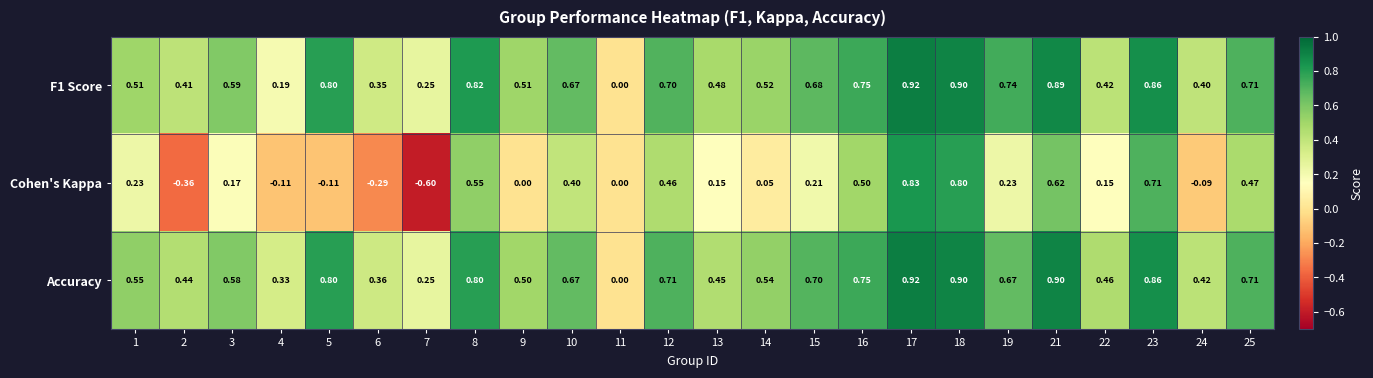

At 22, list the series in order from largest to smallest.

Accuracy, F1 Score, Cohen's Kappa